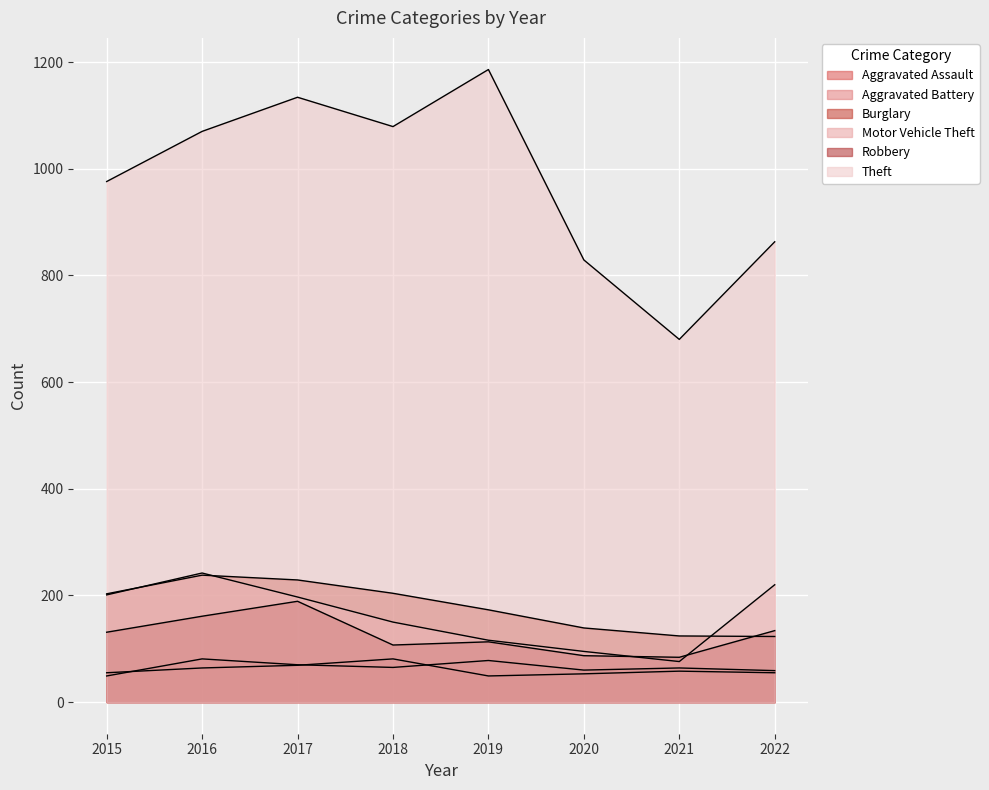

List the series in order of their peak value, lowest first.

Aggravated Assault, Aggravated Battery, Robbery, Burglary, Motor Vehicle Theft, Theft